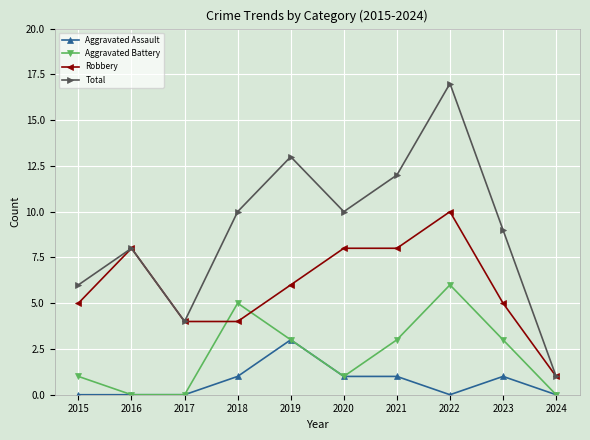

True or false: Aggravated Battery and Robbery intersect in this chart.

True